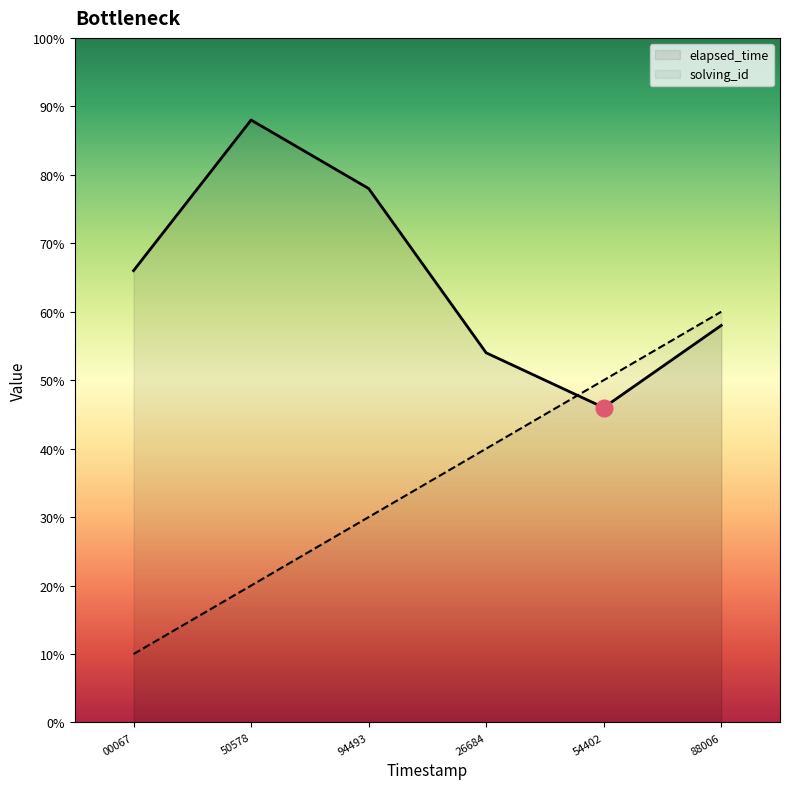

At which label does solving_id reach its peak?

88006